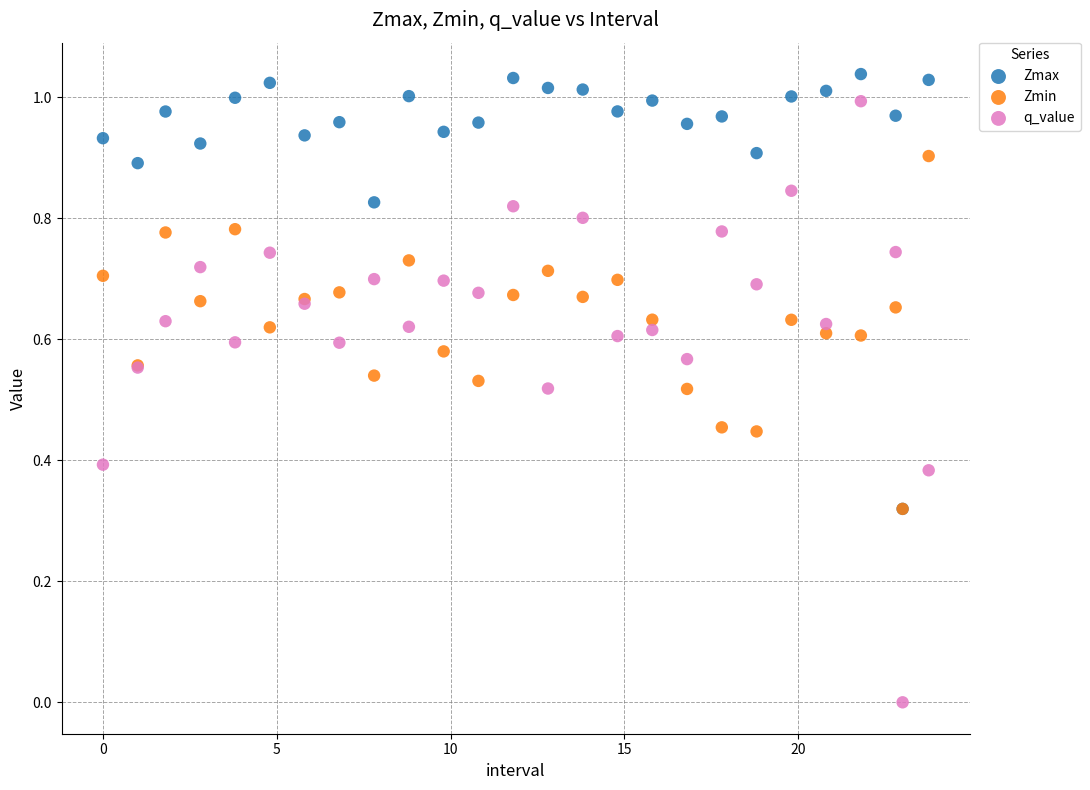

Which series has the widest spread of Y values?

q_value